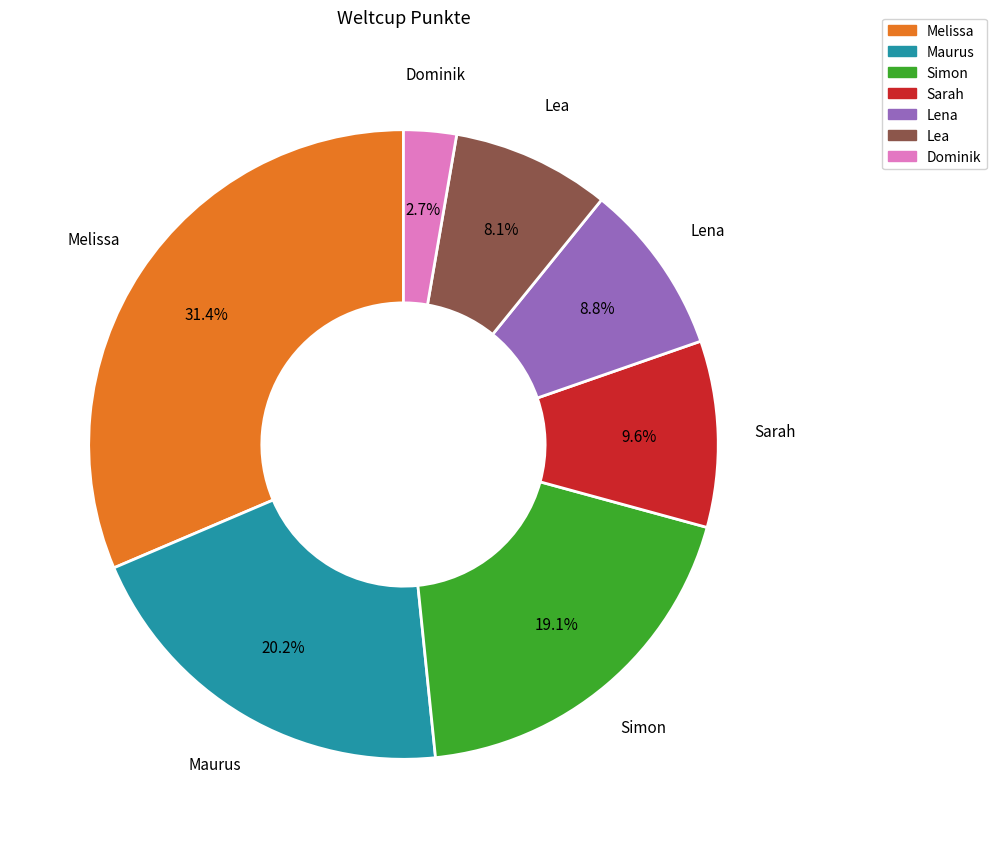

Does any single category account for the majority?

No